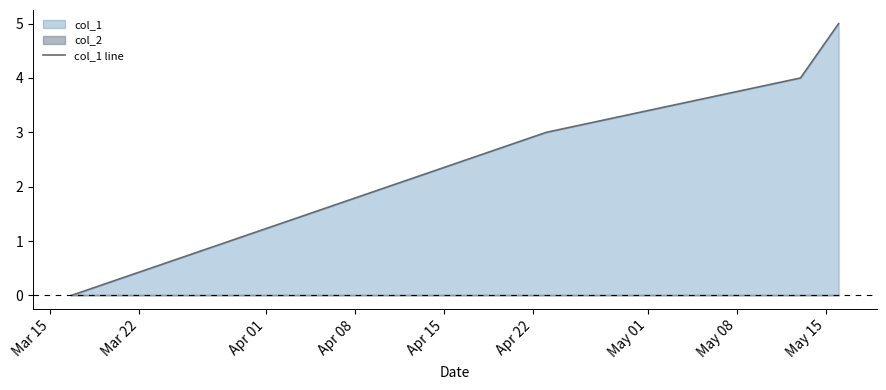

True or false: col_1 line has more than 0 points higher than both neighbors.

False